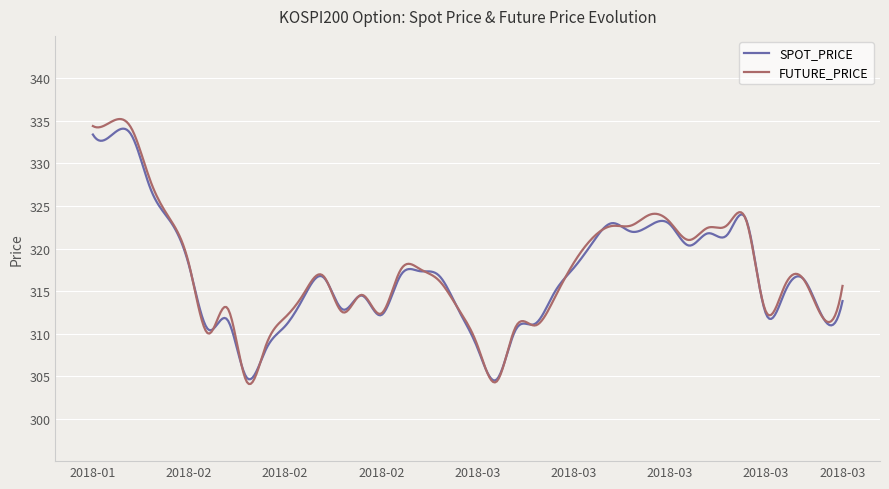

Which series has the widest spread of values?

FUTURE_PRICE